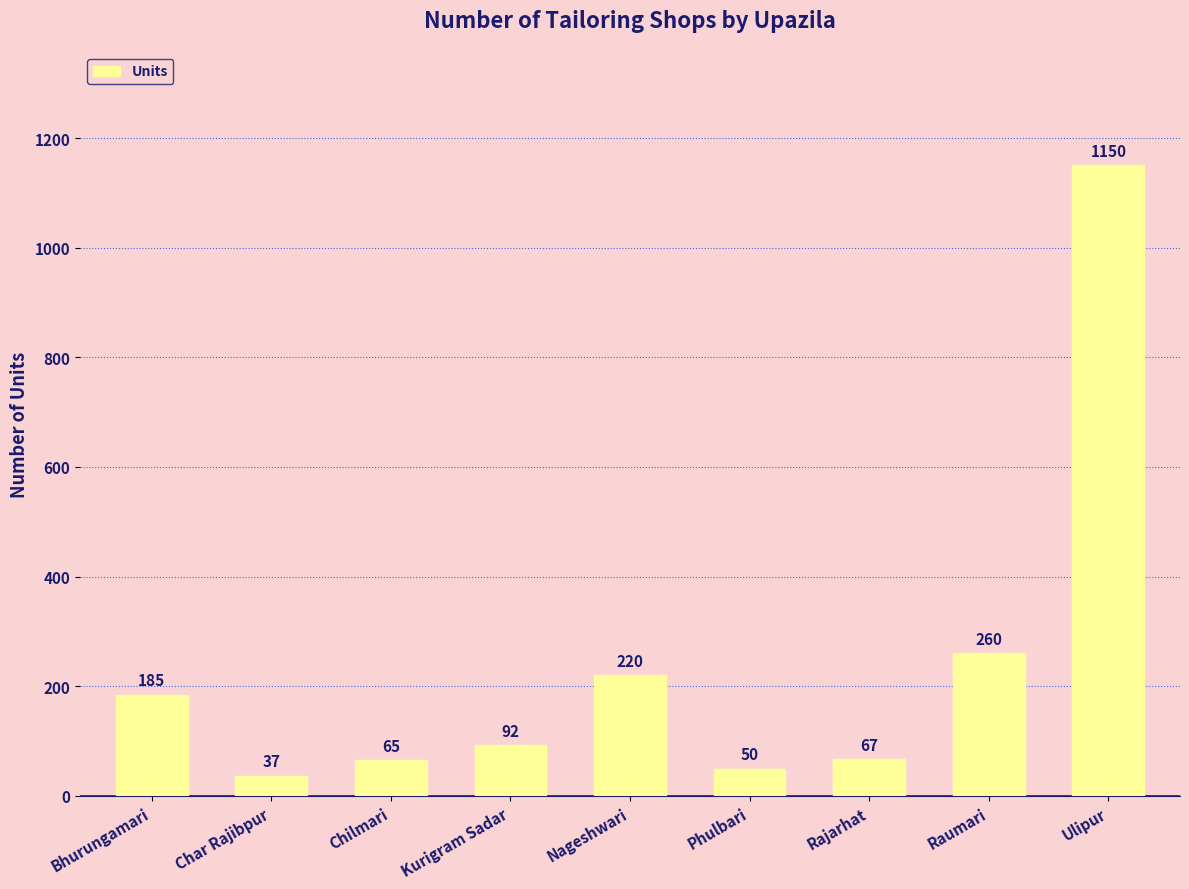

List the labels in order of value, largest first.

Ulipur, Raumari, Nageshwari, Bhurungamari, Kurigram Sadar, Rajarhat, Chilmari, Phulbari, Char Rajibpur